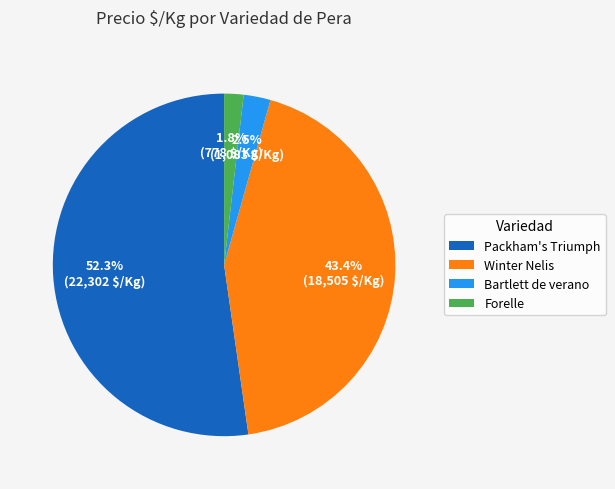

What is the ratio of the value at Packham's Triumph to the value at Winter Nelis?

1.2